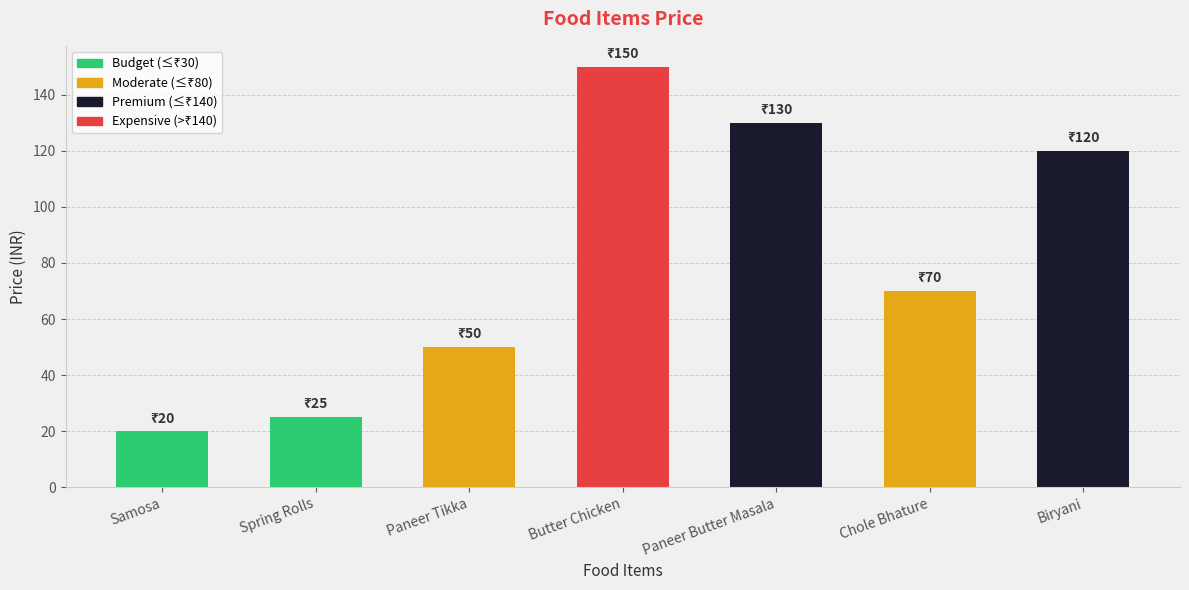

Rank the categories by value from highest to lowest.

Butter Chicken, Paneer Butter Masala, Biryani, Chole Bhature, Paneer Tikka, Spring Rolls, Samosa